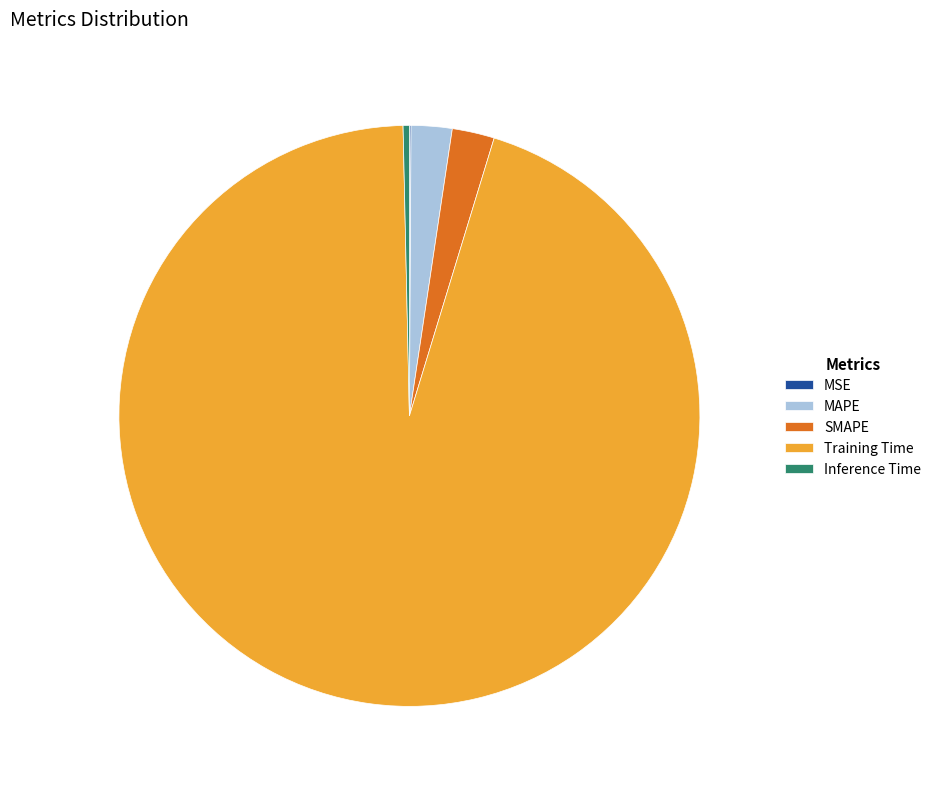

Which category has the biggest portion of the pie?

Training Time